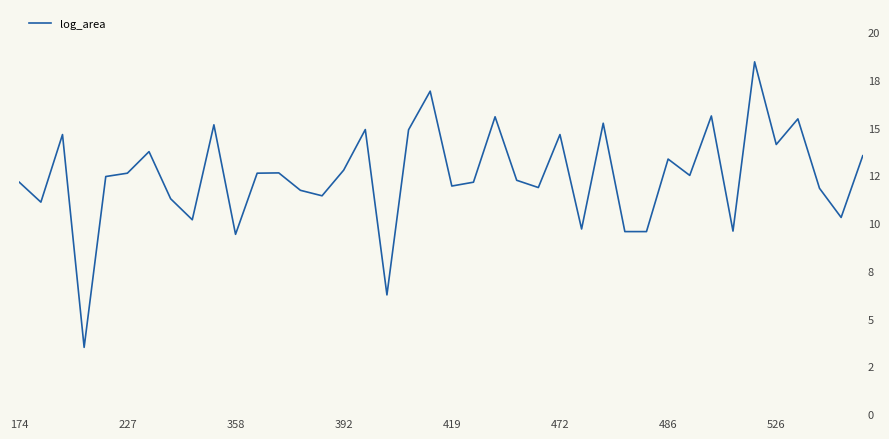

Is this an area chart (filled region under the line)?

No